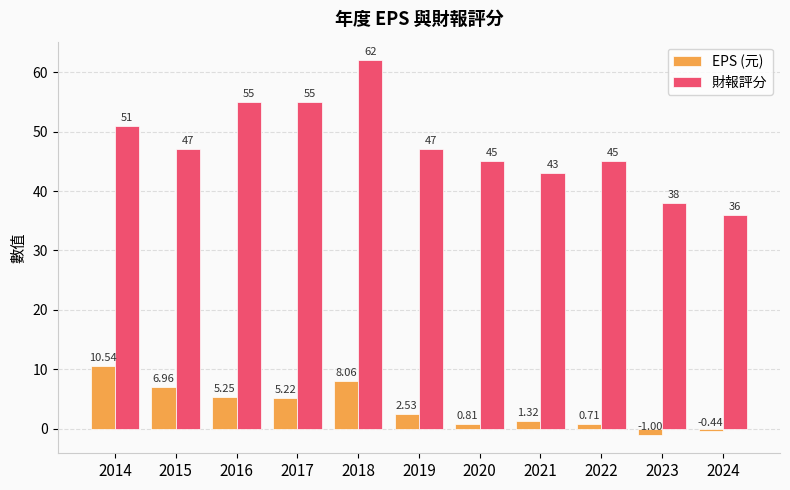

Which series changed the most between 2014 and 2020?

EPS (元)